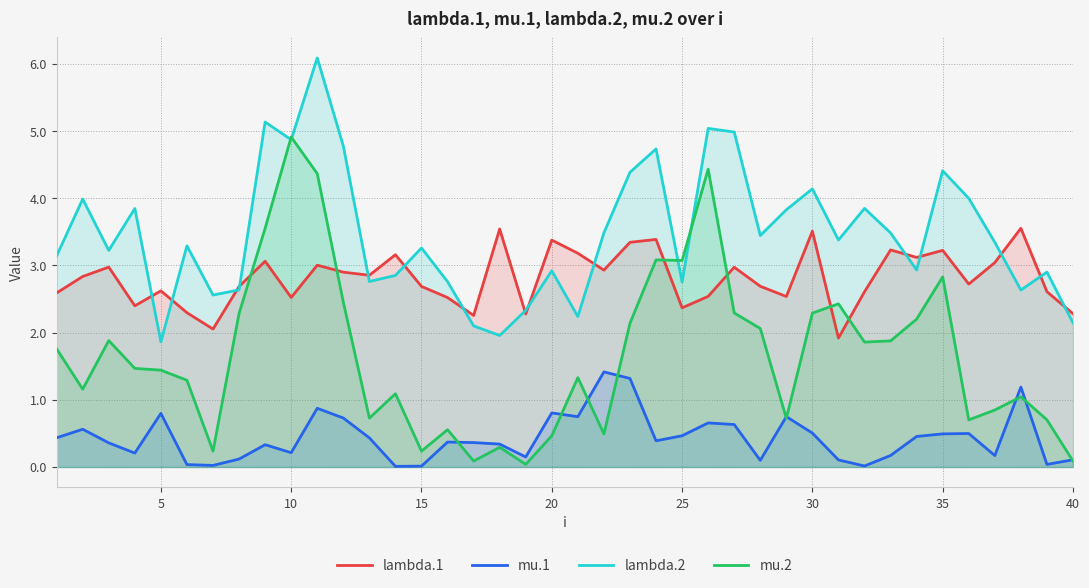

How many lines are shown in the chart?

4